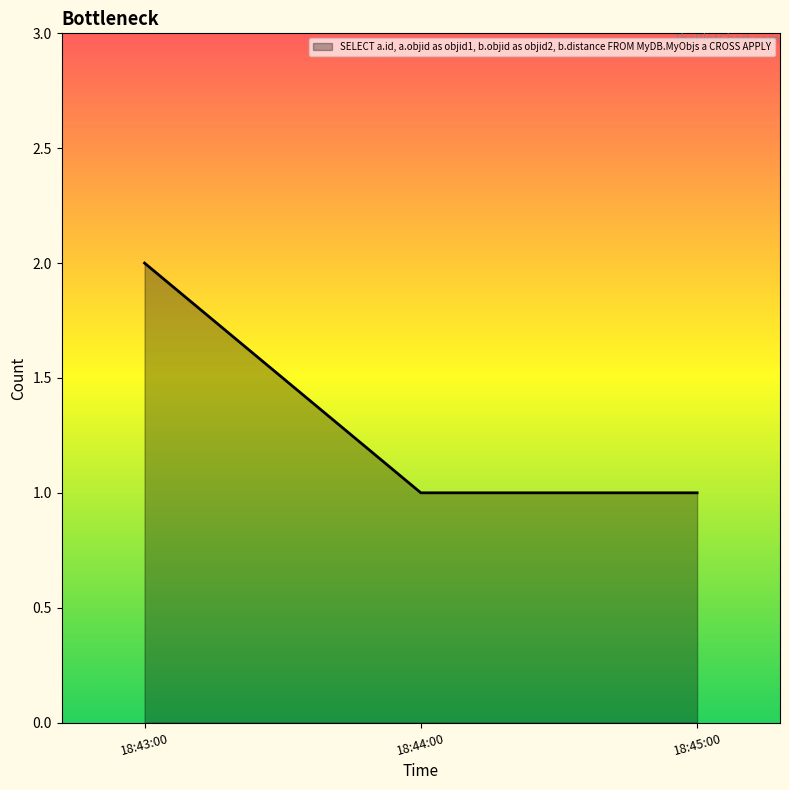

Reading left to right, what are all the values shown in this chart?

18:43:00=2	18:44:00=1	18:45:00=1